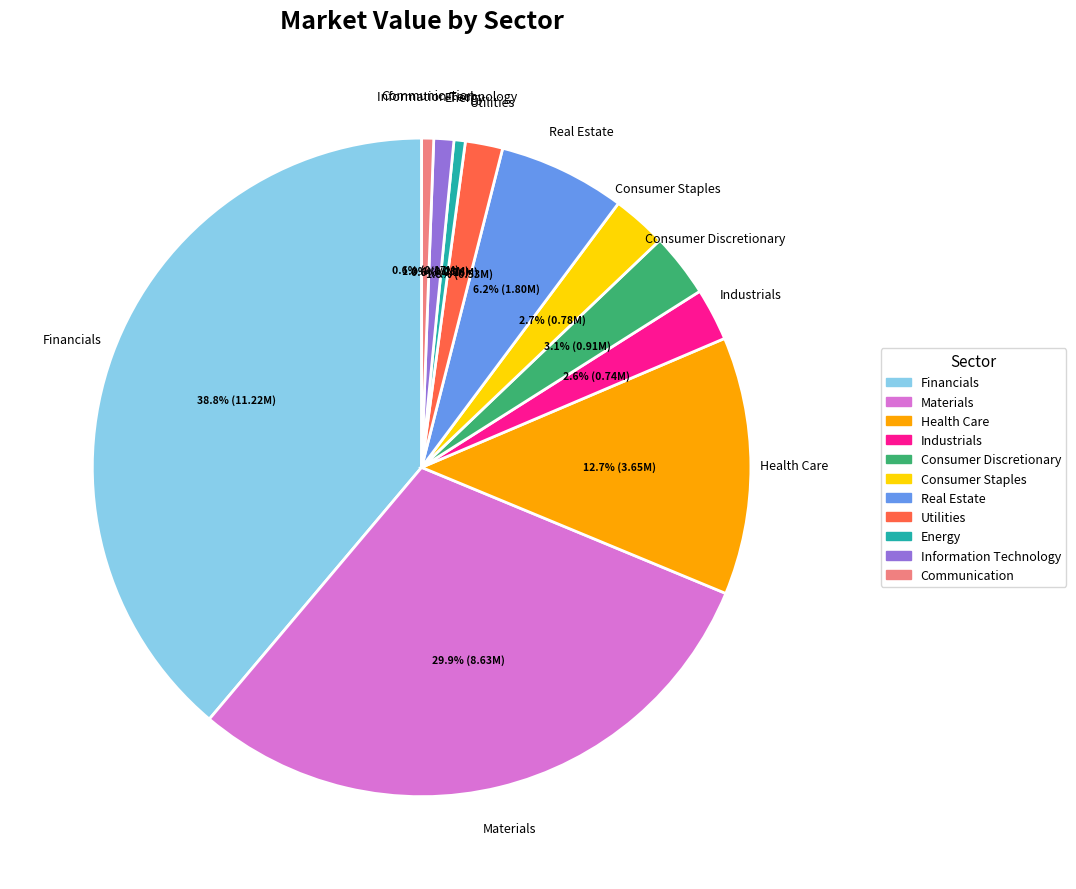

To the nearest percent, what portion does Consumer Staples represent?

3%